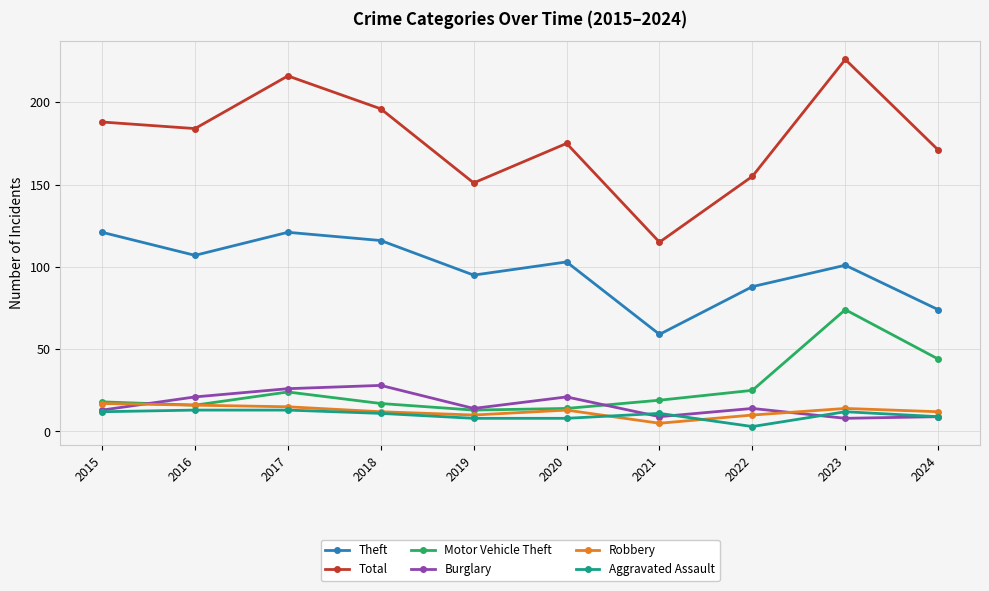

What is the average value of the Burglary series?

16